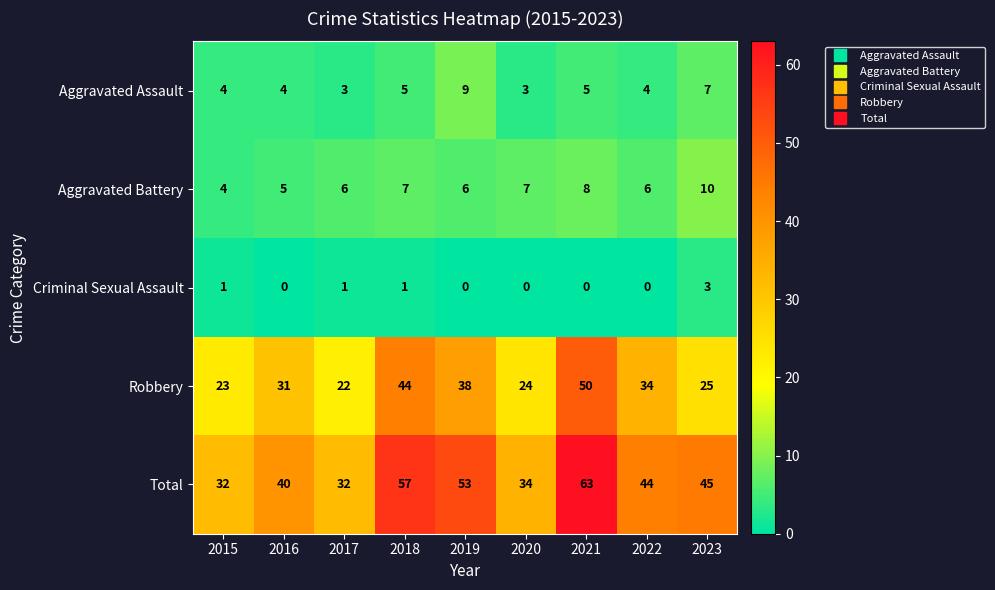

Which series has the widest spread of values?

Total